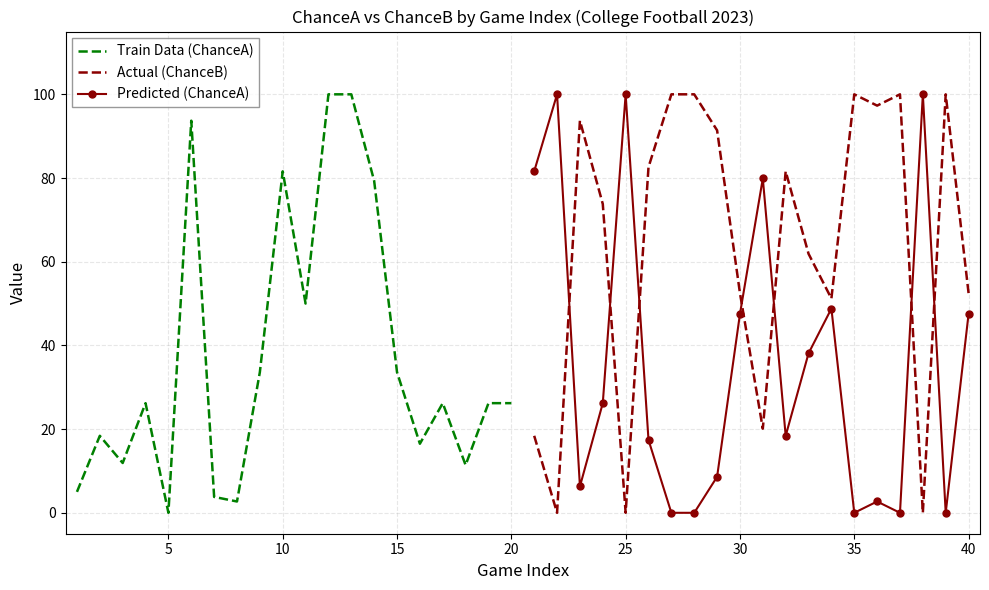

Which series has the largest total across all categories?

Actual (ChanceB)